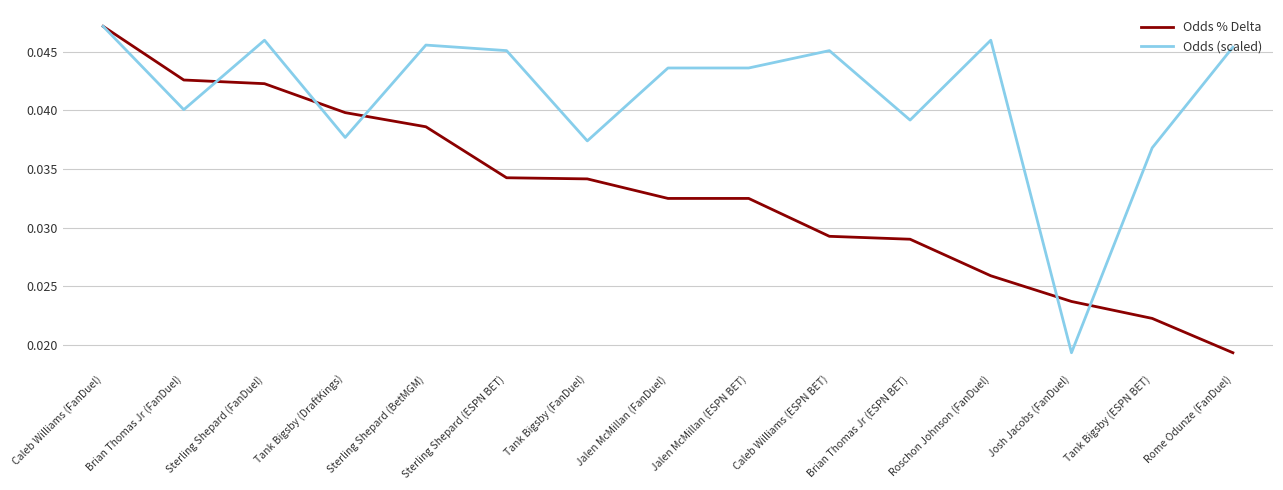

Which series has the largest total across all categories?

Odds (scaled)